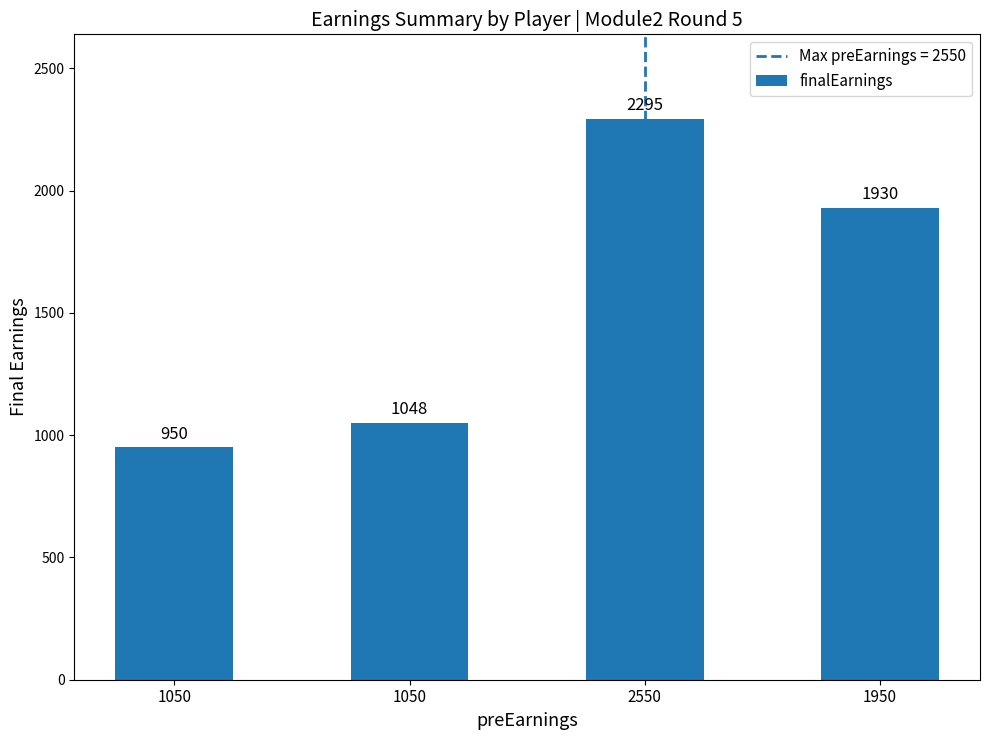

Count the number of categories in the chart.

4